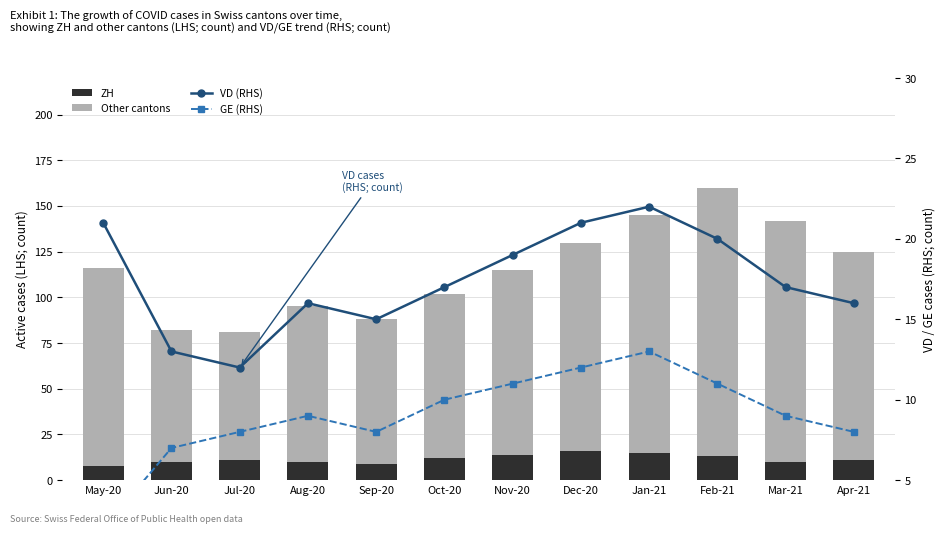

Does the chart contain any negative values?

No